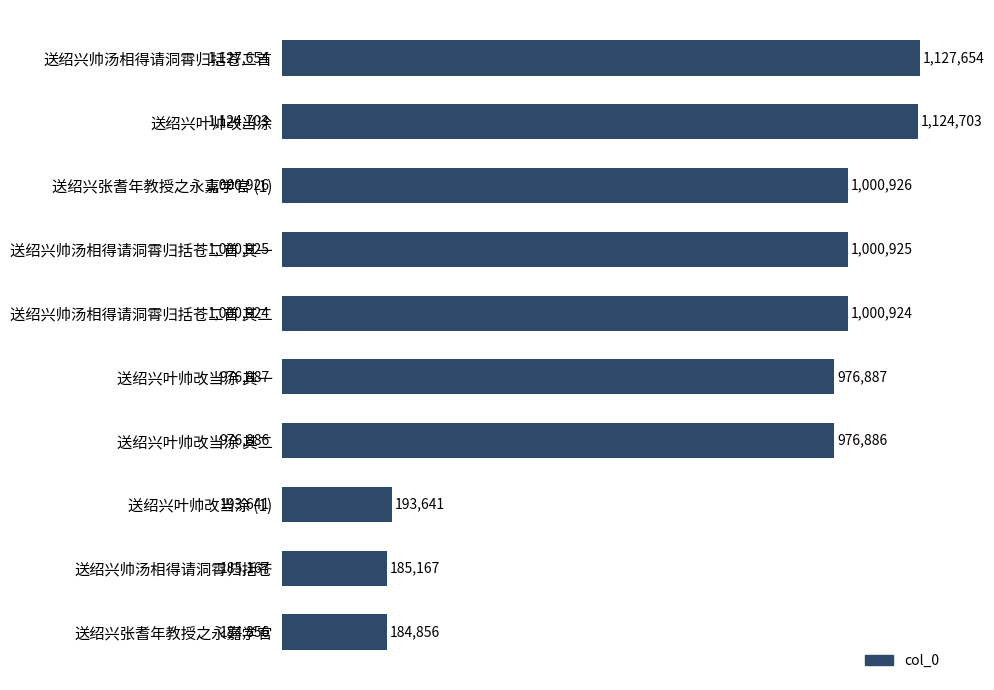

Does the chart contain any negative values?

No